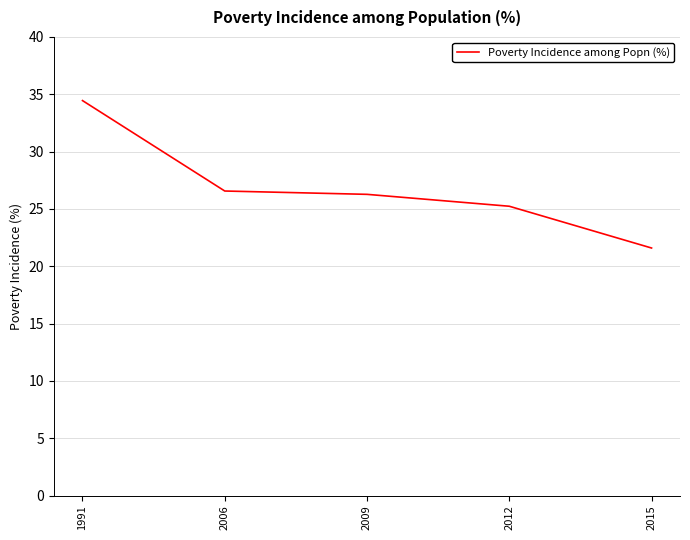

Which category has the highest value across all series?

1991